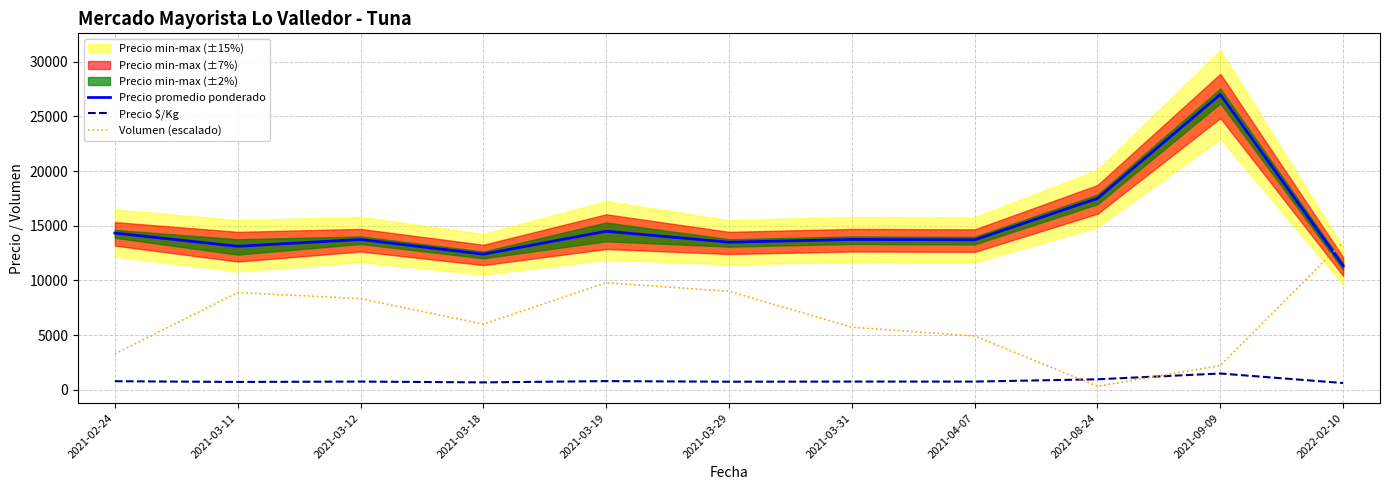

What is the difference between the Precio $/Kg values at 2022-02-10 and 2021-03-18?

59.5